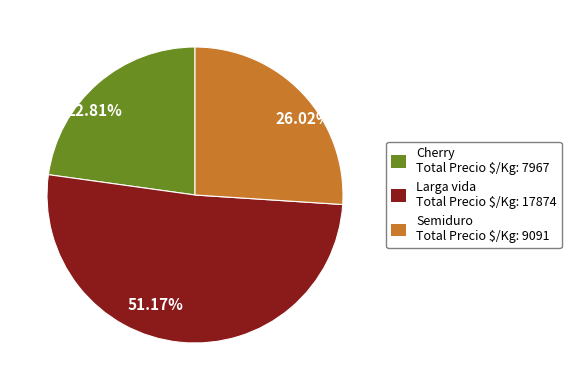

Rank the categories by value from lowest to highest.

Cherry, Semiduro, Larga vida